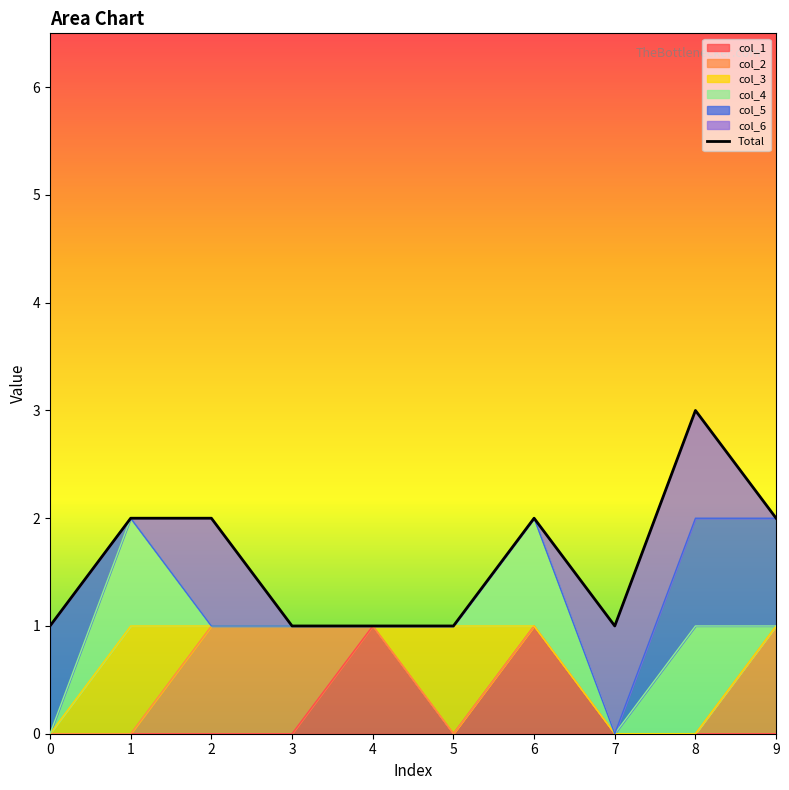

How many values are between 1 and 2?

9